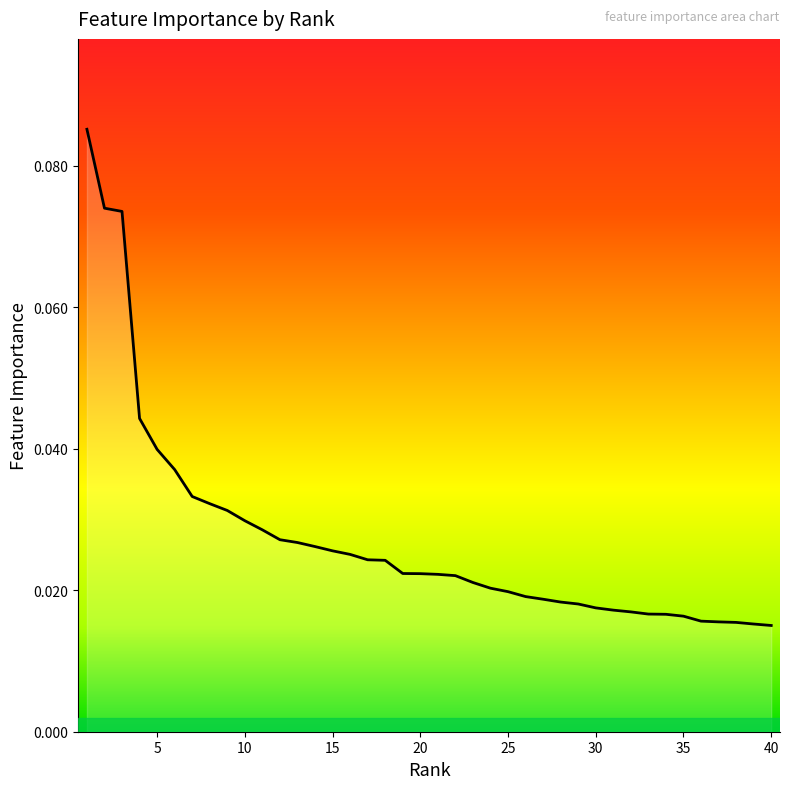

How many series are shown in this chart?

1